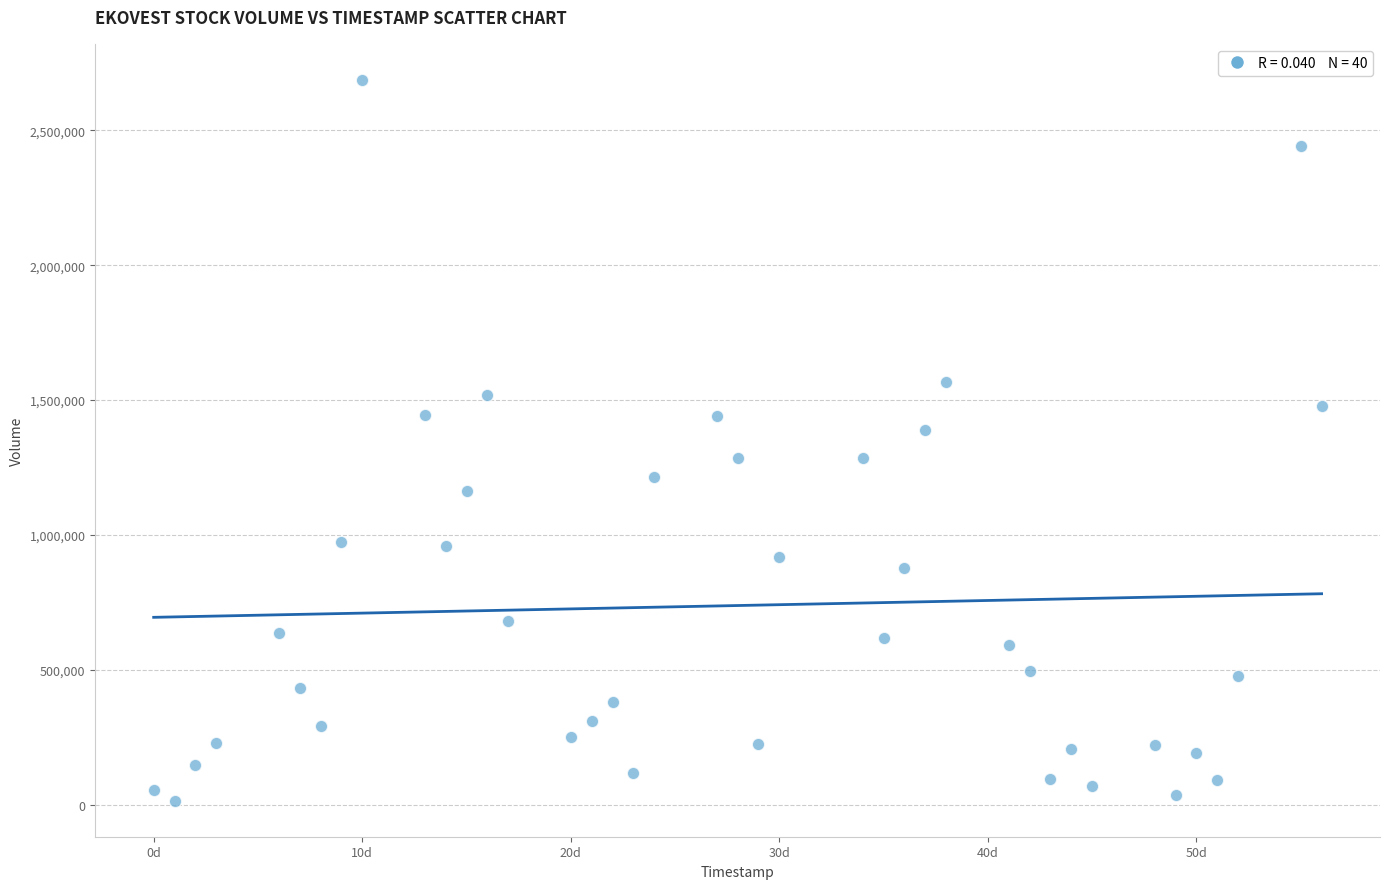

What is the range of Y values (max minus min)?

2669957